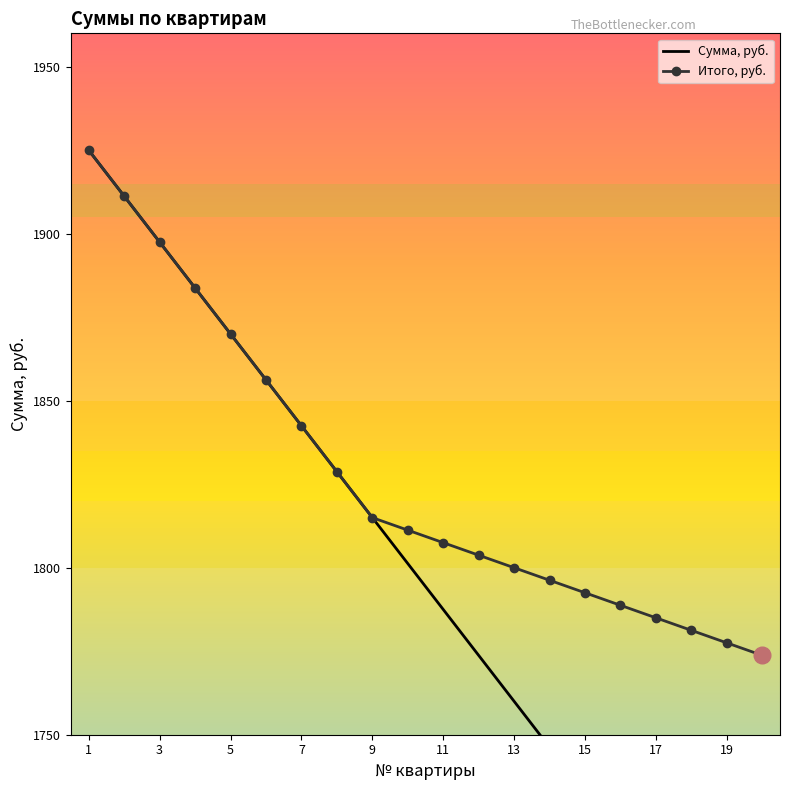

The Итого, руб. series shows 3222.7 at 11. True or false?

False